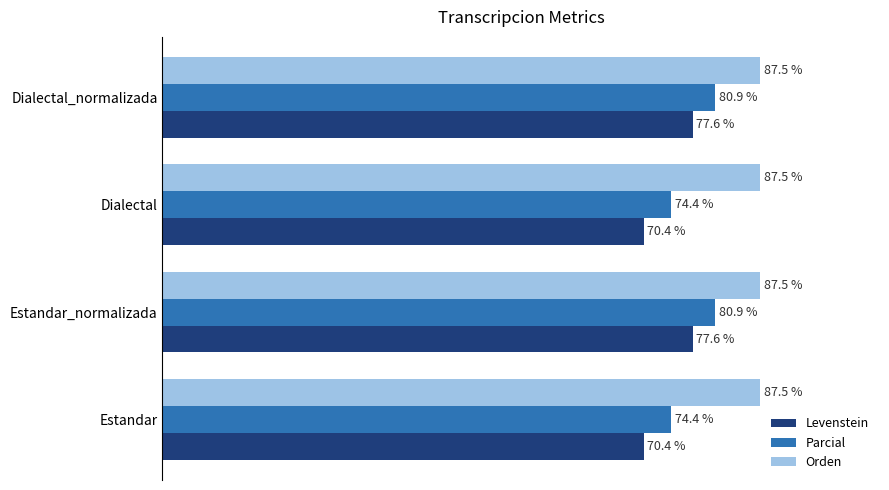

Is the value of Orden at Dialectal greater than the value of Parcial at Dialectal?

Yes